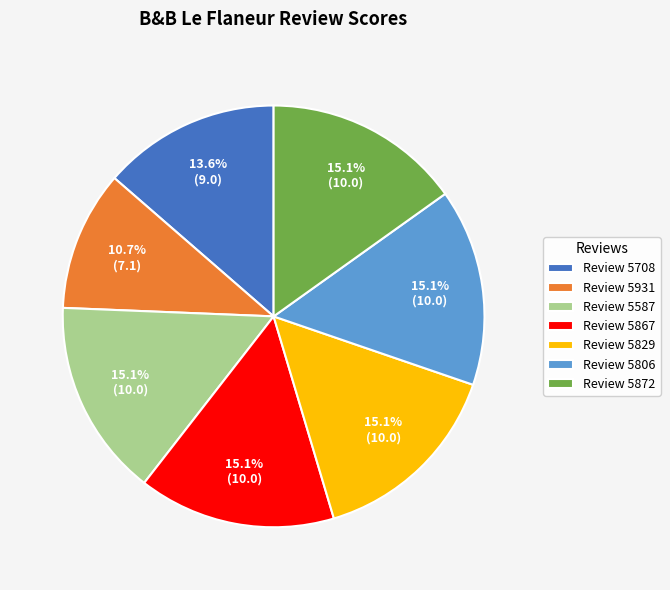

What percentage do Review 5872 and Review 5867 together represent?

30.3%